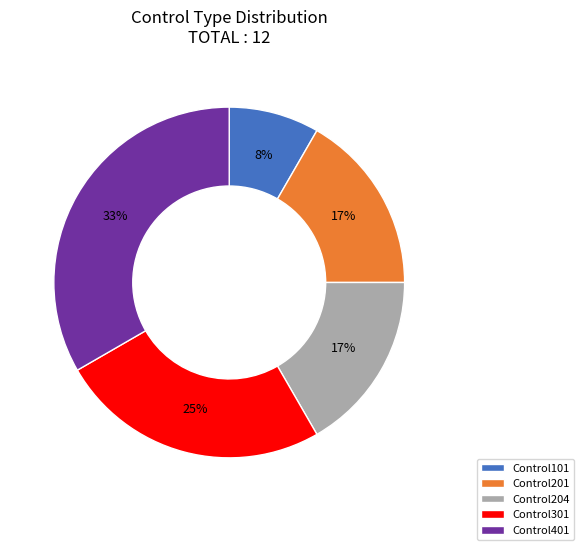

How many slices are in this pie chart?

5